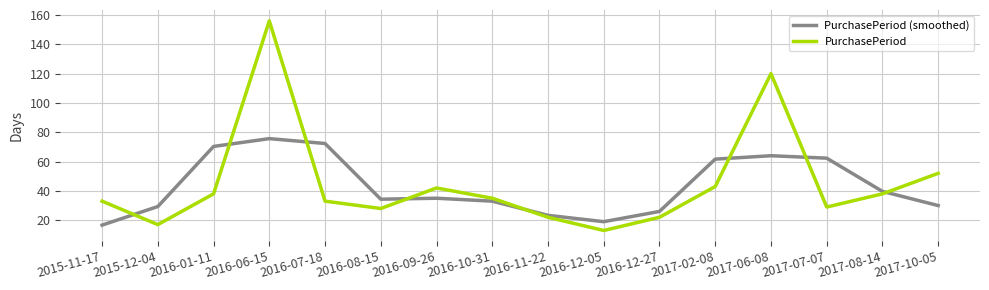

At 2015-11-17, list the series in order from largest to smallest.

PurchasePeriod, PurchasePeriod (smoothed)